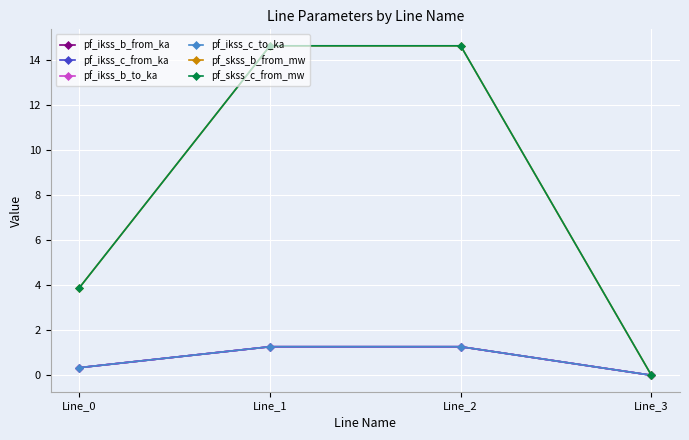

True or false: pf_ikss_c_from_ka has more than 2 points higher than both neighbors.

False